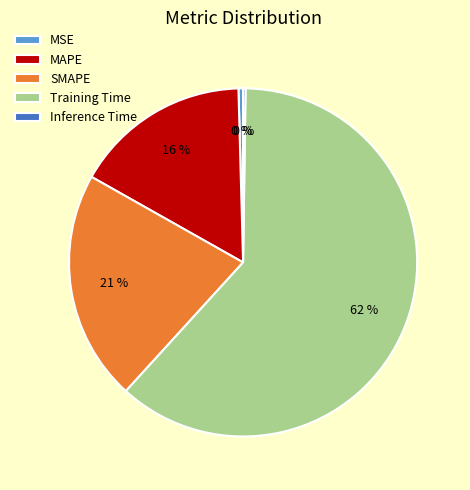

To the nearest percent, what percentage of the pie is SMAPE?

21%